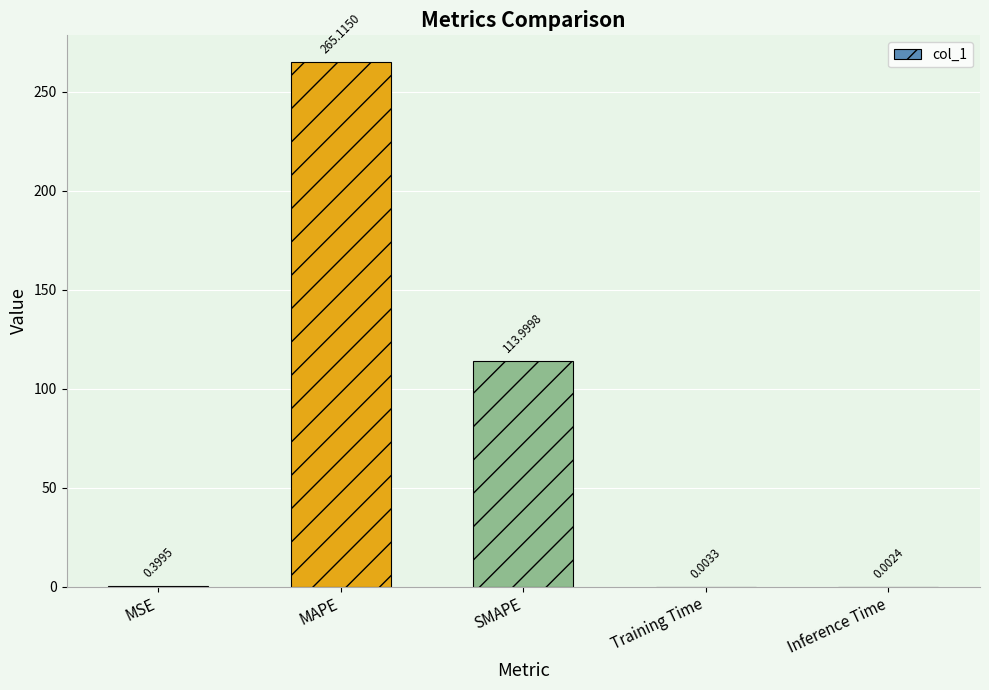

Which label corresponds to the largest value in the chart?

MAPE